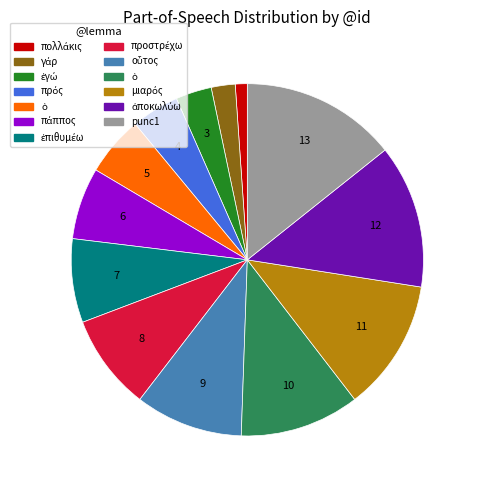

Is there a majority slice in this chart?

No